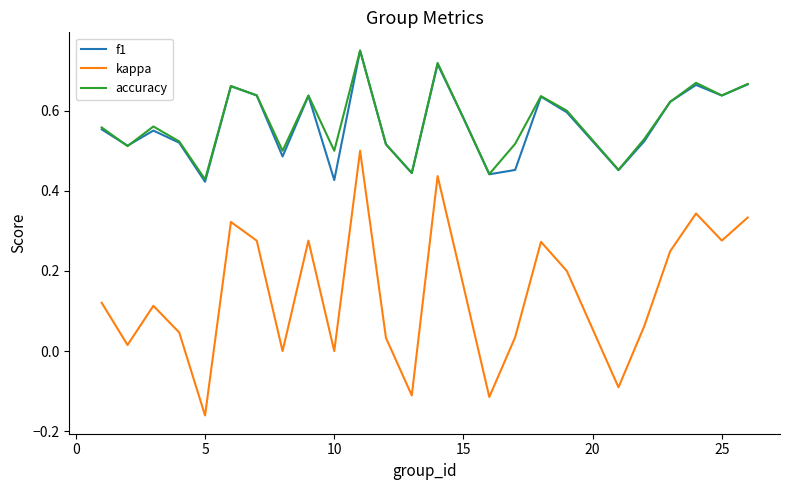

Which series has the largest range (max minus min)?

kappa